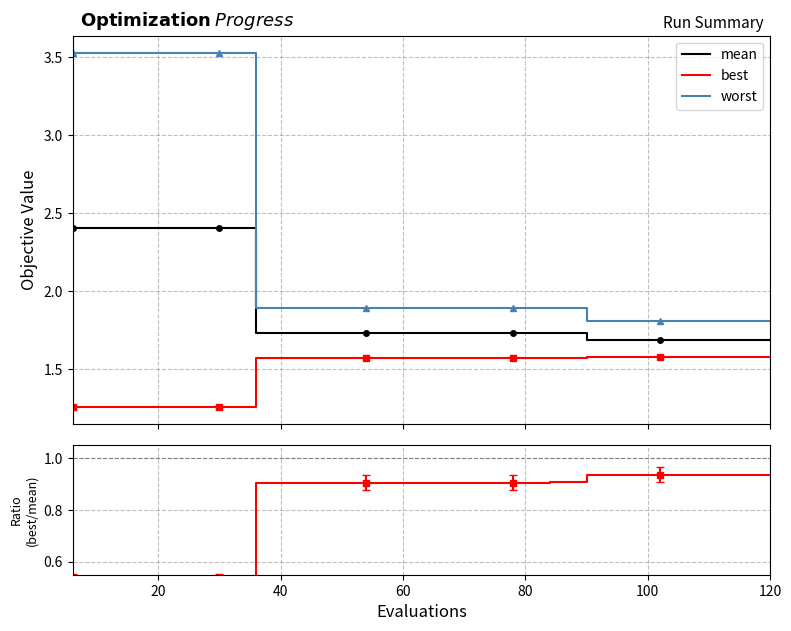

Count the number of categories in the chart.

20